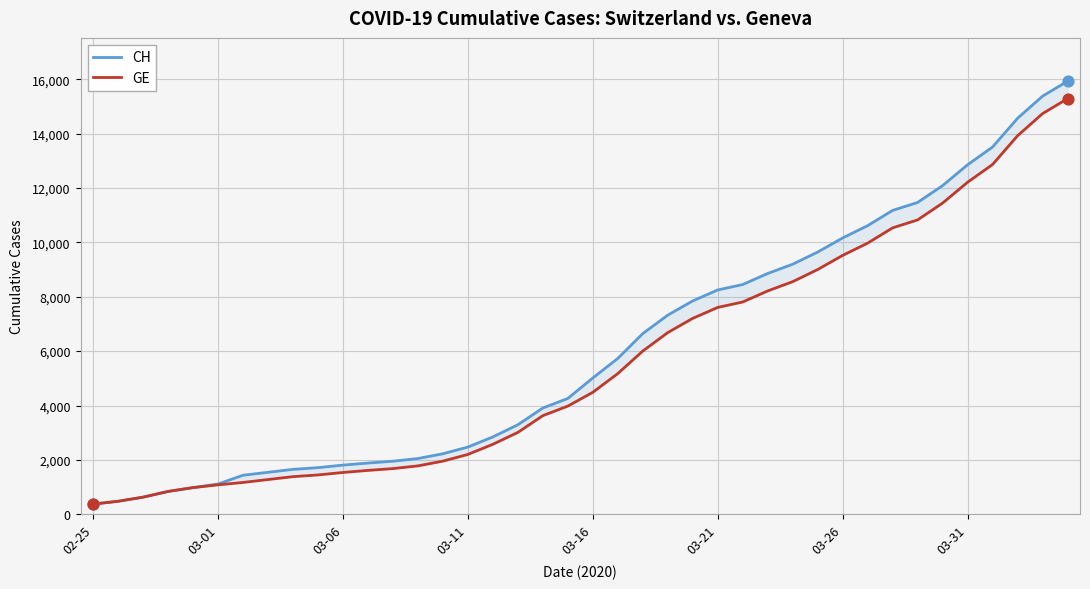

What are all the series names shown in the legend?

CH, GE